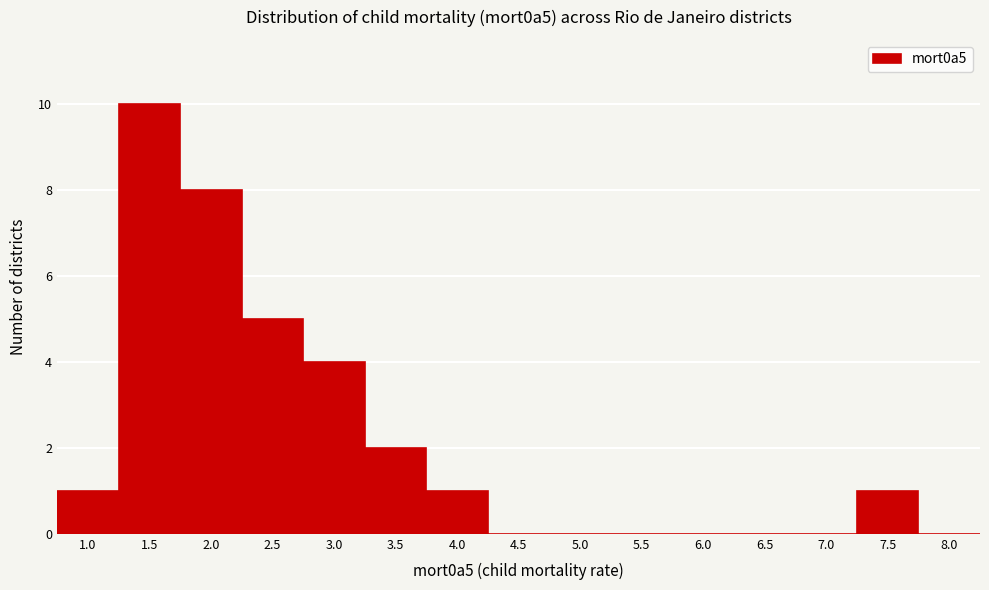

Reading left to right, what are all the values shown in this chart?

1.0=1	1.5=10	2.0=8	2.5=5	3.0=4	3.5=2	4.0=1	4.5=0	5.0=0	5.5=0	6.0=0	6.5=0	7.0=0	7.5=1	8.0=0